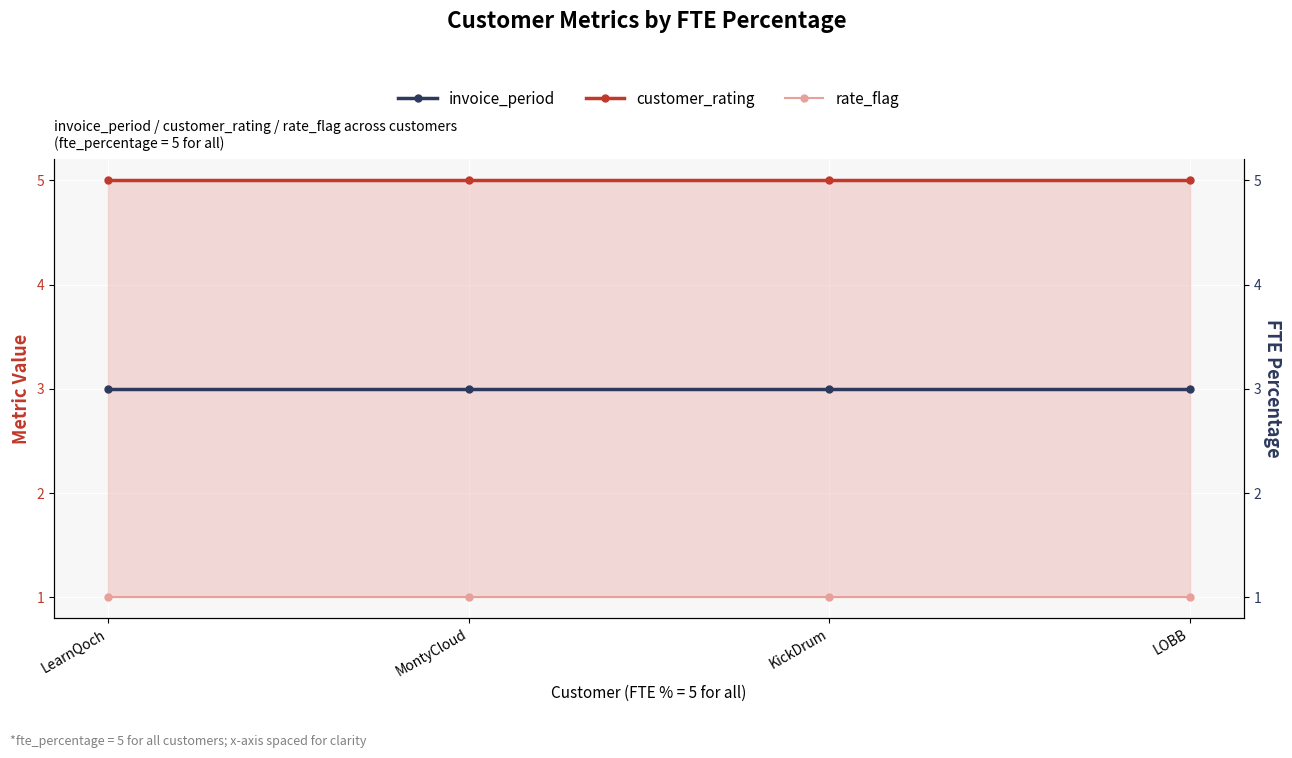

List the series in order of their overall mean, lowest first.

rate_flag, invoice_period, customer_rating